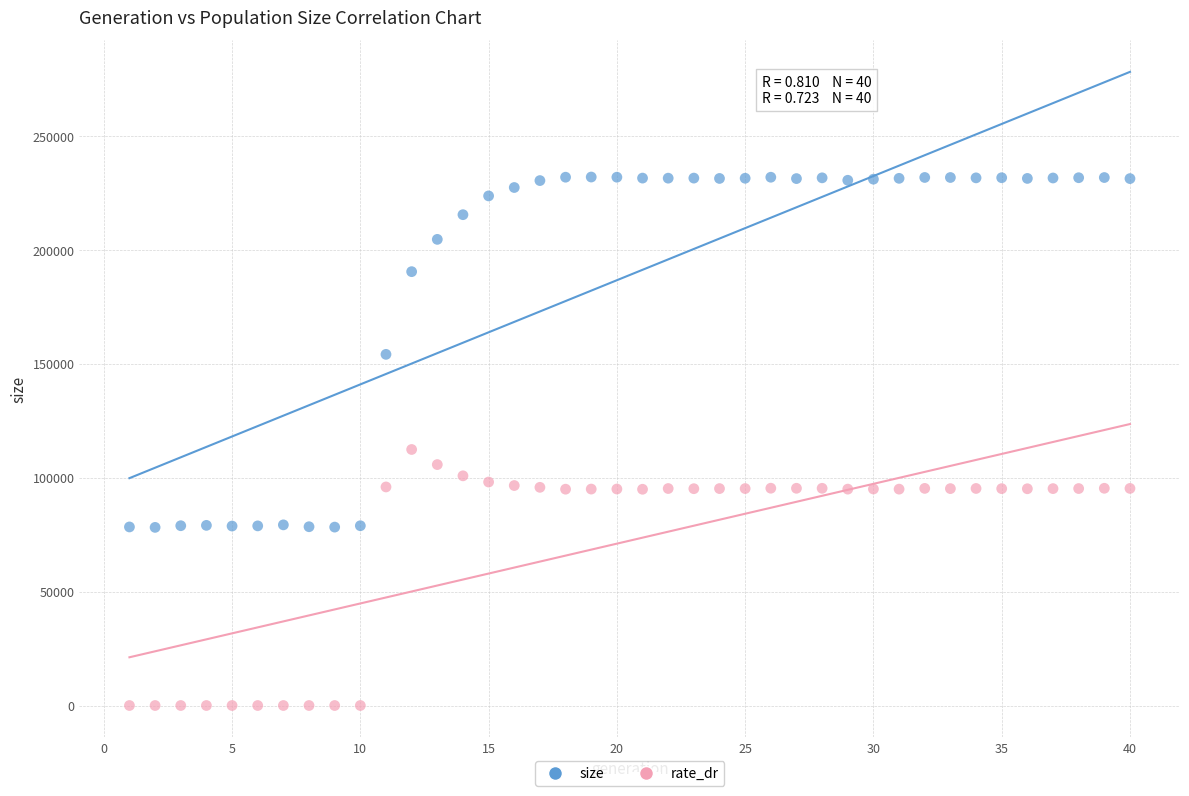

Across all data points, what is the range of Y values (max minus min)?

232133.0